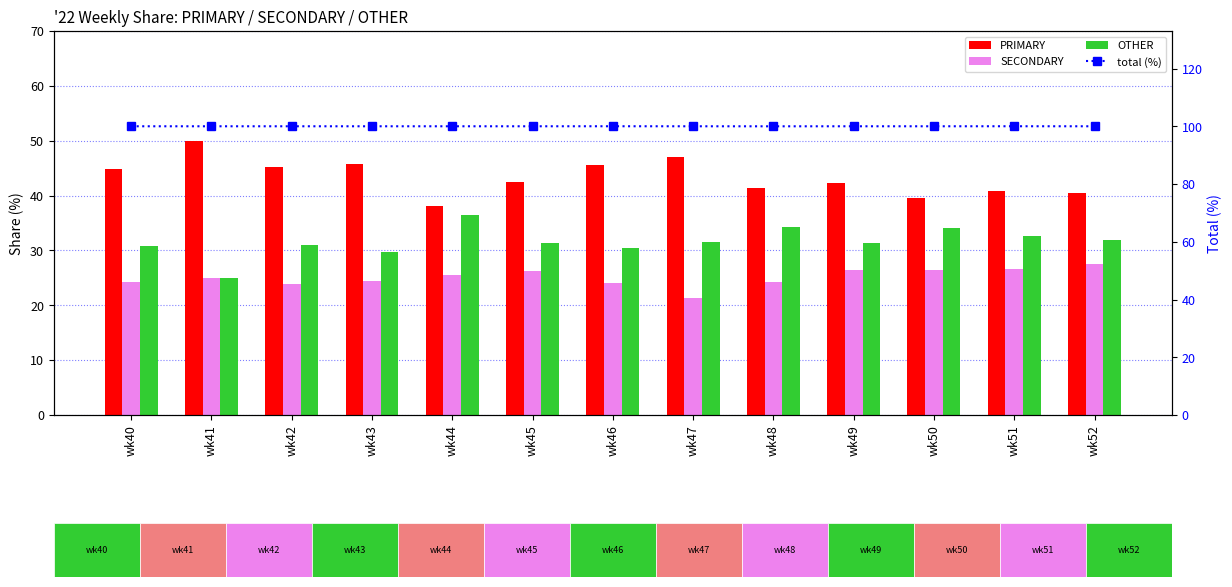

What is the difference between the maximum and minimum values in the PRIMARY series?

12.0